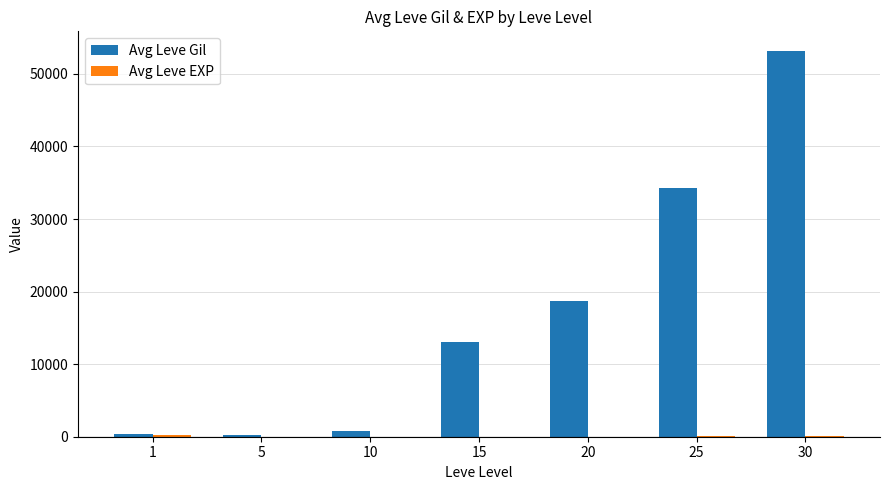

What is the greatest value displayed?

53202.5